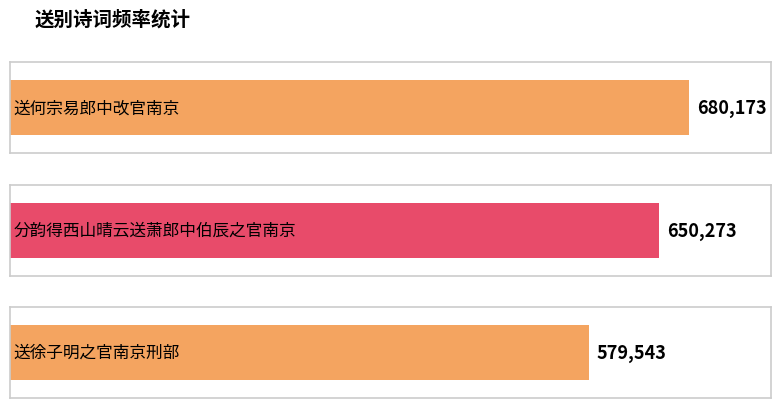

What is the change in value from 送何宗易郎中改官南京 to 送徐子明之官南京刑部?

-100630